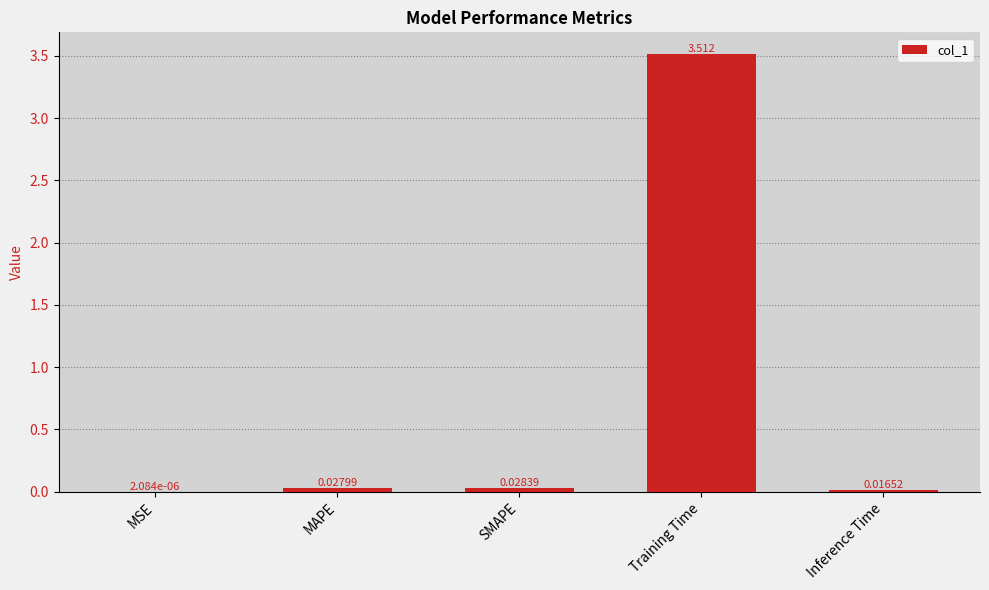

Which category has the highest value across all series?

Training Time